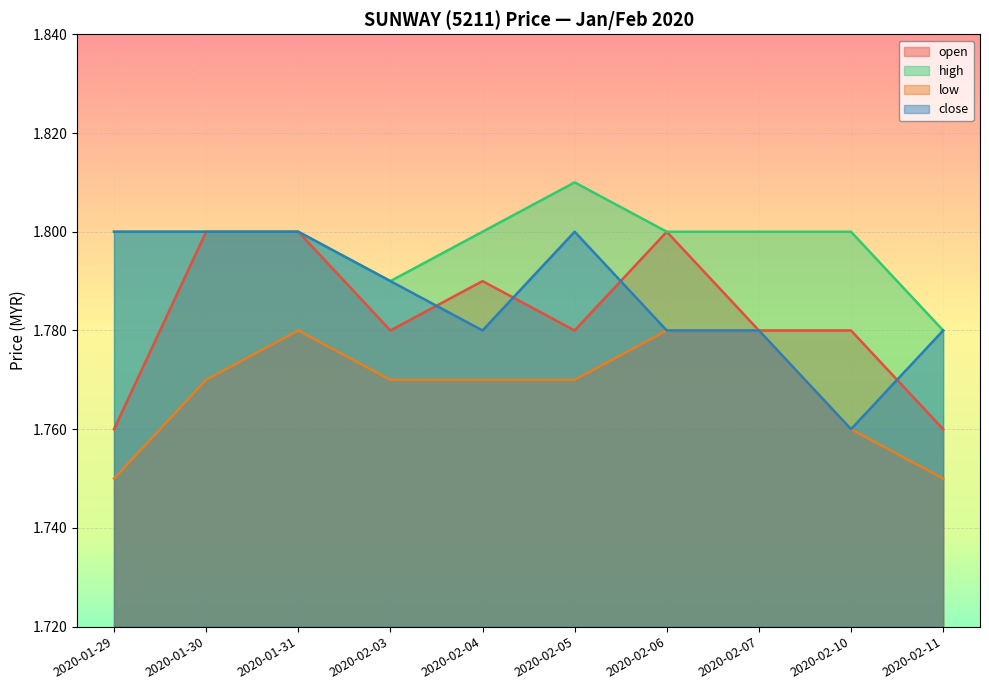

Reading left to right, list all the values displayed in this chart.

open: 1.8	1.8	1.8	1.8	1.8	1.8	1.8	1.8	1.8	1.8
high: 1.8	1.8	1.8	1.8	1.8	1.8	1.8	1.8	1.8	1.8
low: 1.8	1.8	1.8	1.8	1.8	1.8	1.8	1.8	1.8	1.8
close: 1.8	1.8	1.8	1.8	1.8	1.8	1.8	1.8	1.8	1.8